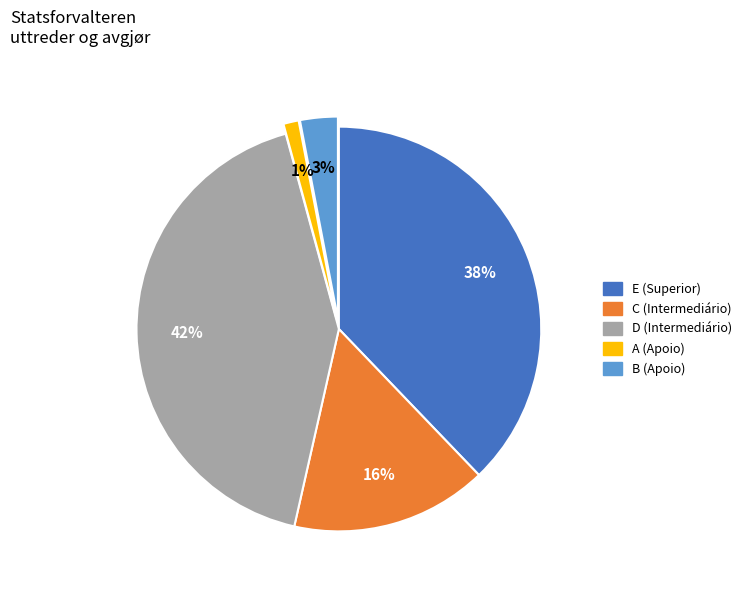

Does any single category account for the majority?

No